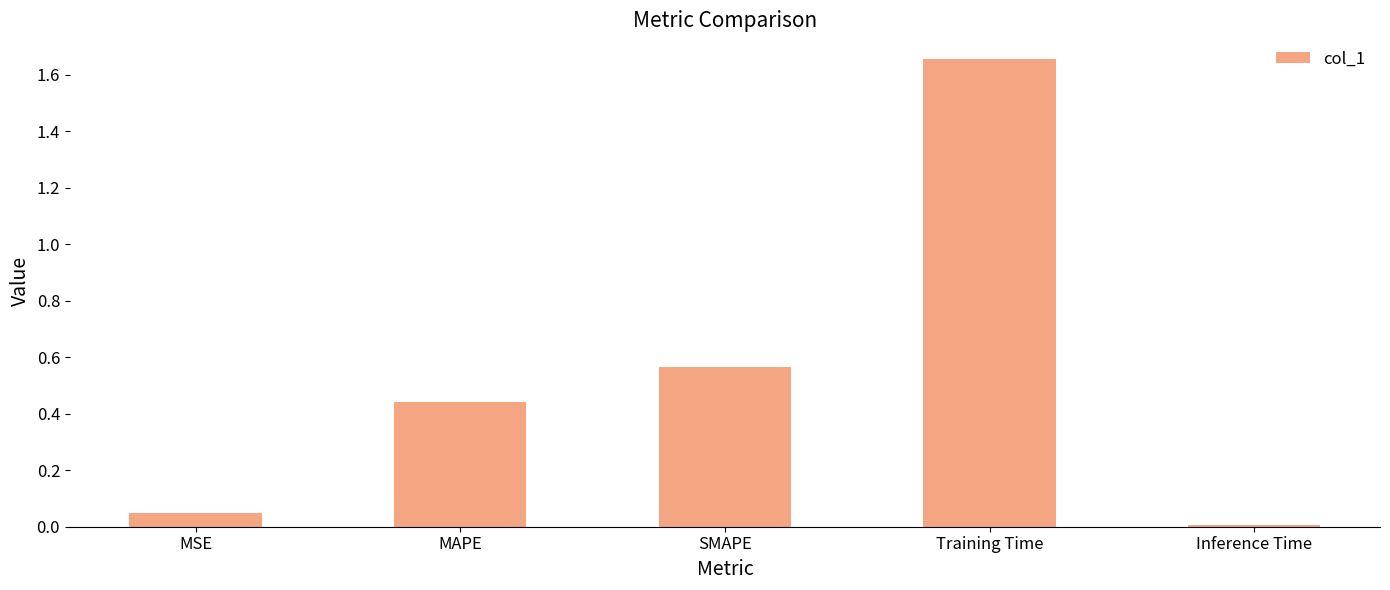

What is the difference between the second highest and second lowest values?

0.5